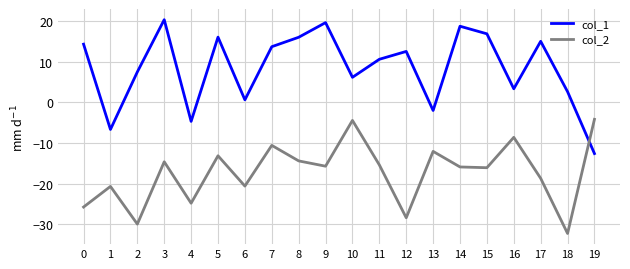

True or false: col_1 and col_2 intersect in this chart.

True